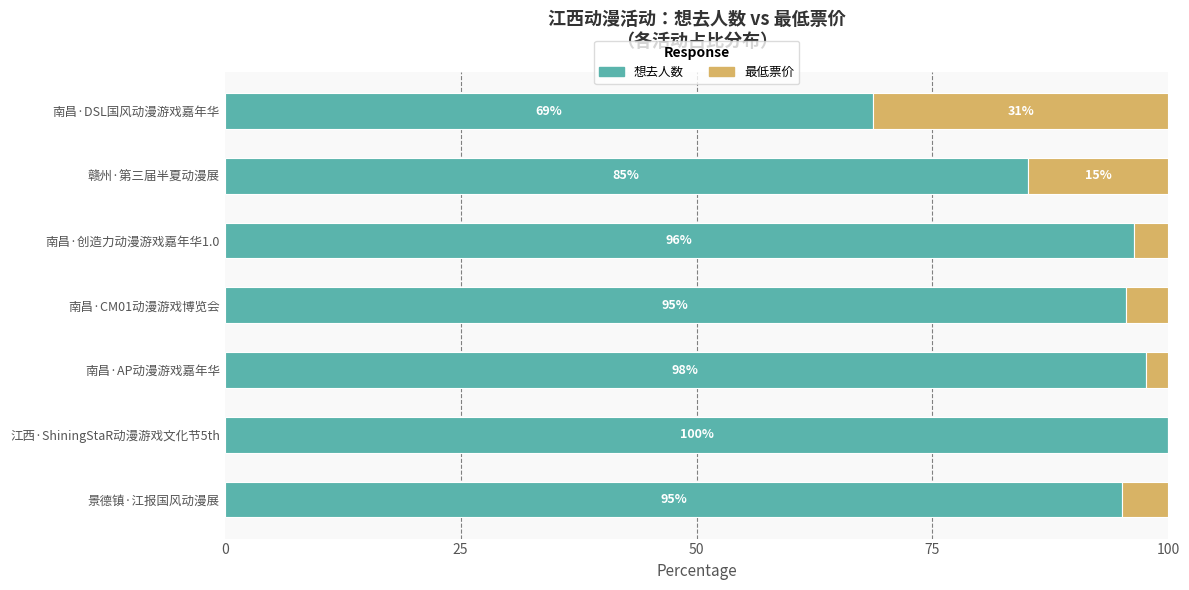

At which label does 想去人数 reach its peak?

江西·ShiningStaR动漫游戏文化节5th